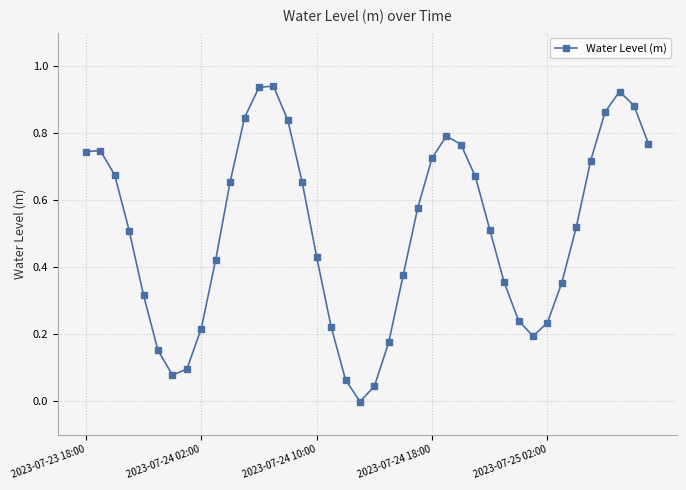

True or false: there are more than 1 points higher than both neighbors.

True